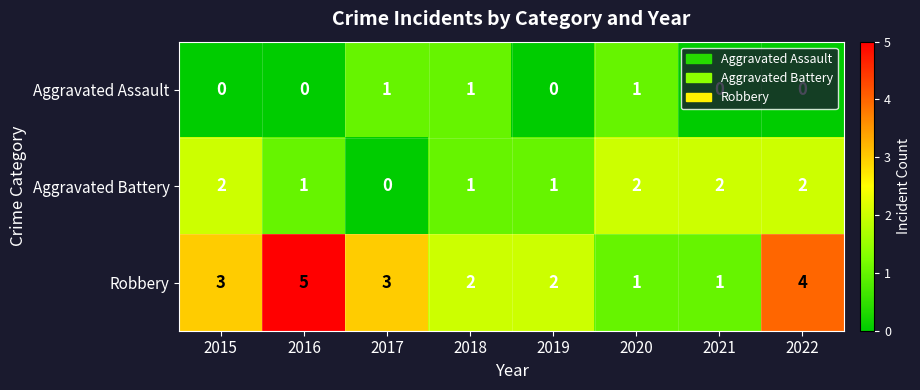

How many series are shown in this chart?

3